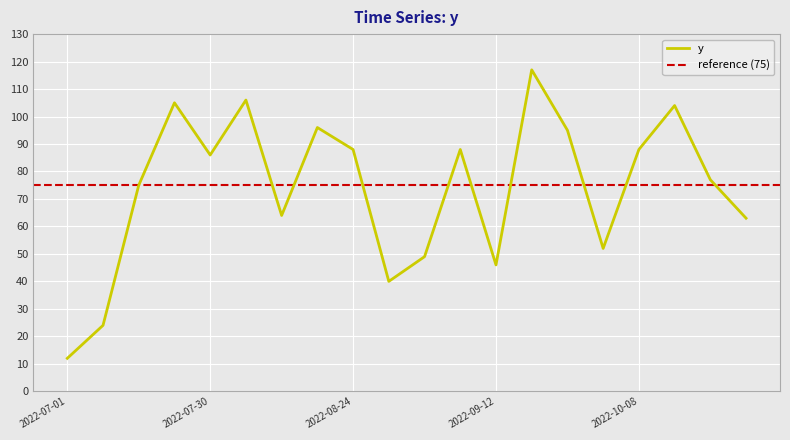

Reading left to right, what are all the values shown in this chart?

2022-07-01=12	2022-07-07=24	2022-07-17=75	2022-07-19=105	2022-07-30=86	2022-08-02=106	2022-08-08=64	2022-08-17=96	2022-08-24=88	2022-08-30=40	2022-09-03=49	2022-09-11=88	2022-09-12=46	2022-09-25=117	2022-09-28=95	2022-10-02=52	2022-10-08=88	2022-10-11=104	2022-10-22=77	2022-10-24=63